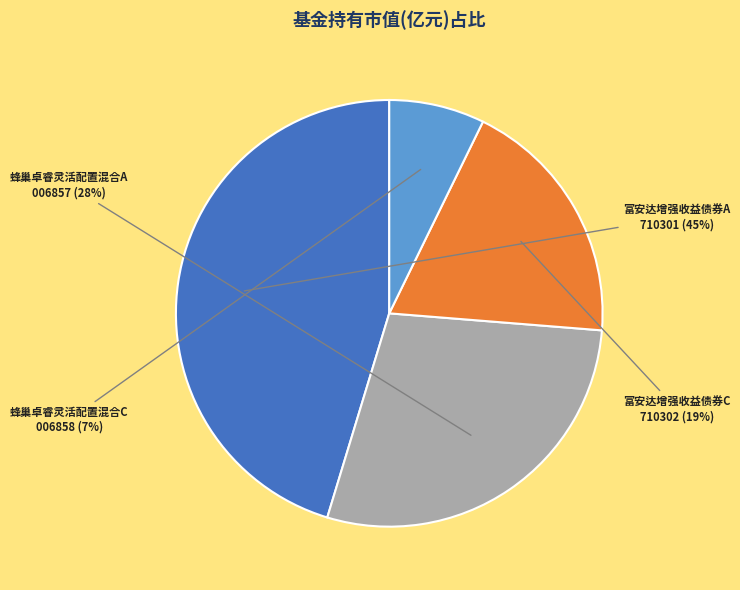

Is it true that 蜂巢卓睿灵活配置混合A is 28% of the pie?

True